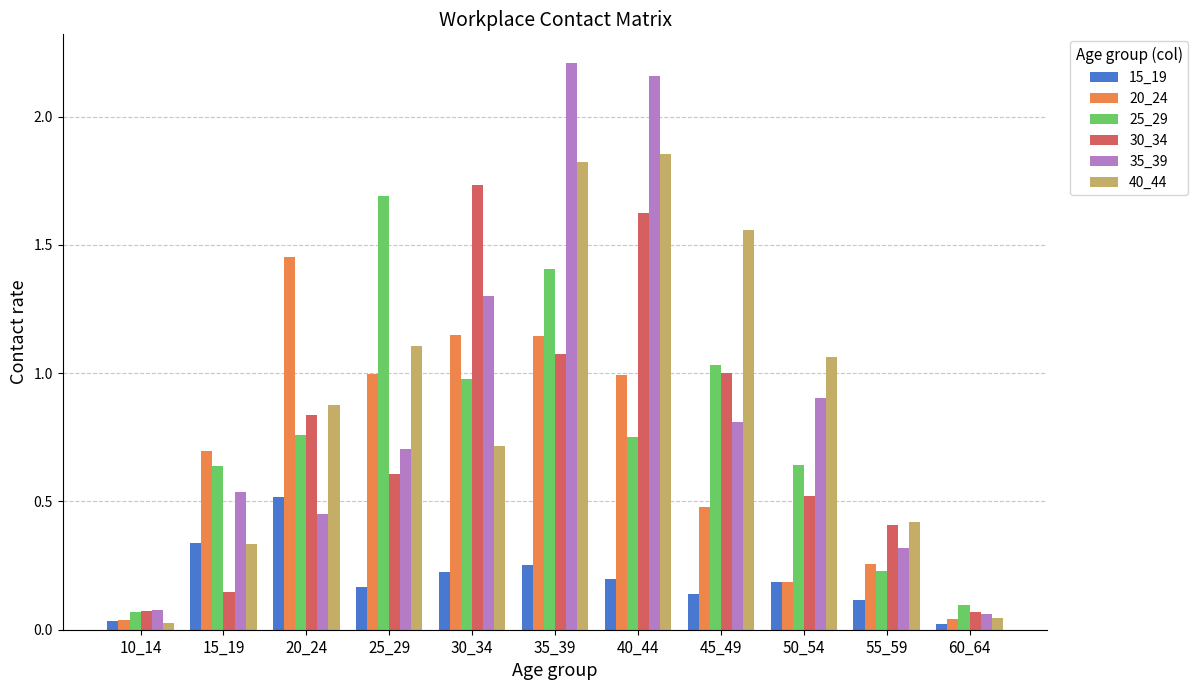

At 30_34, list the series in order from smallest to largest.

15_19, 40_44, 25_29, 20_24, 35_39, 30_34